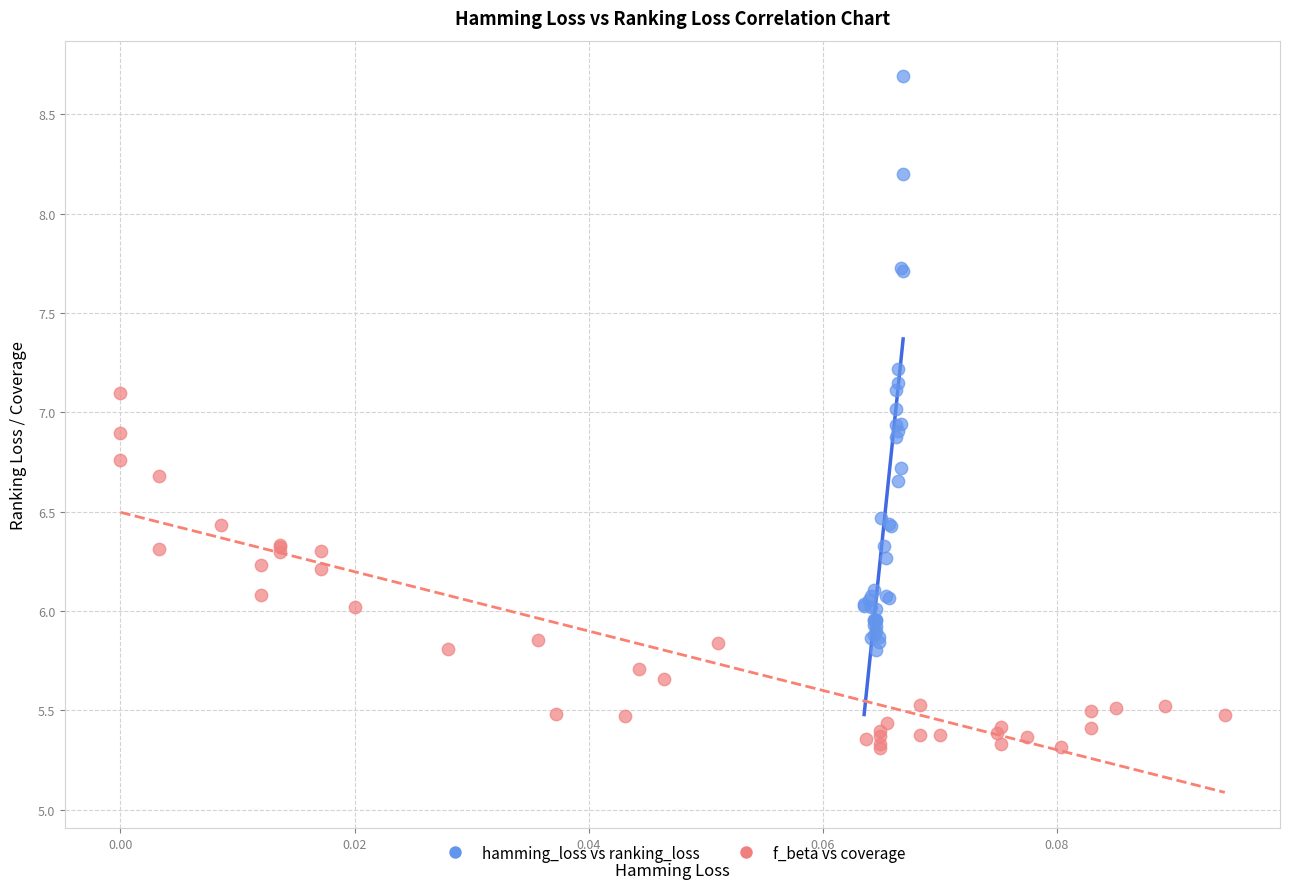

Which series has the widest spread of Y values?

hamming_loss vs ranking_loss